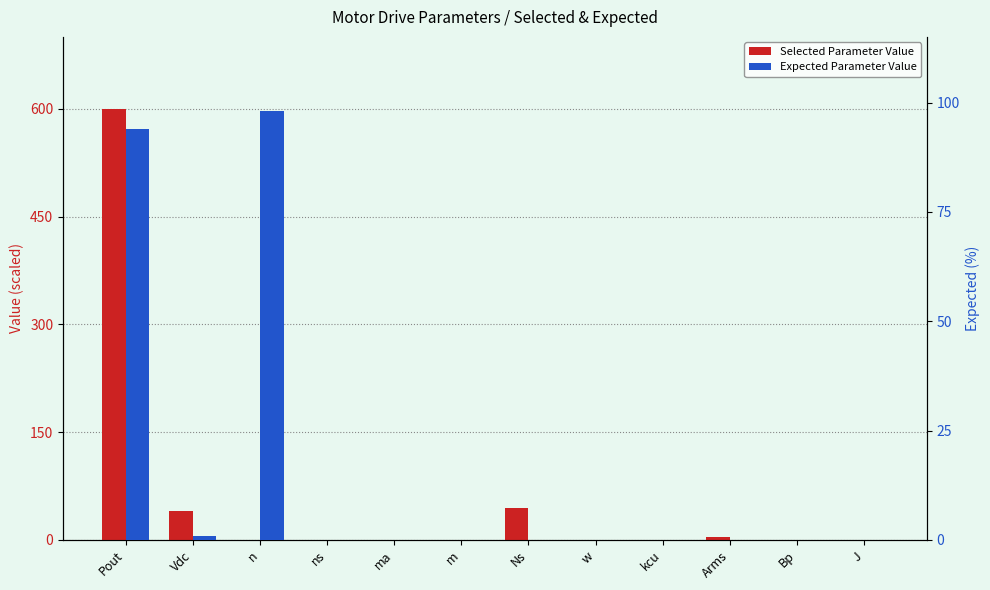

Reading left to right, list all the values displayed in this chart.

Selected Parameter Value: Pout=600.0	Vdc=40.5	n=0.3	ns=0.1	ma=0.1	m=0.2	Ns=45.0	w=0.1	kcu=0.0	Arms=3.8	Bp=0.1	J=0.3
Expected Parameter Value: Pout=94.0	Vdc=0.8	n=98.0	ns=0.0	ma=0.0	m=0.0	Ns=0.0	w=0.0	kcu=0.0	Arms=0.0	Bp=0.0	J=0.0